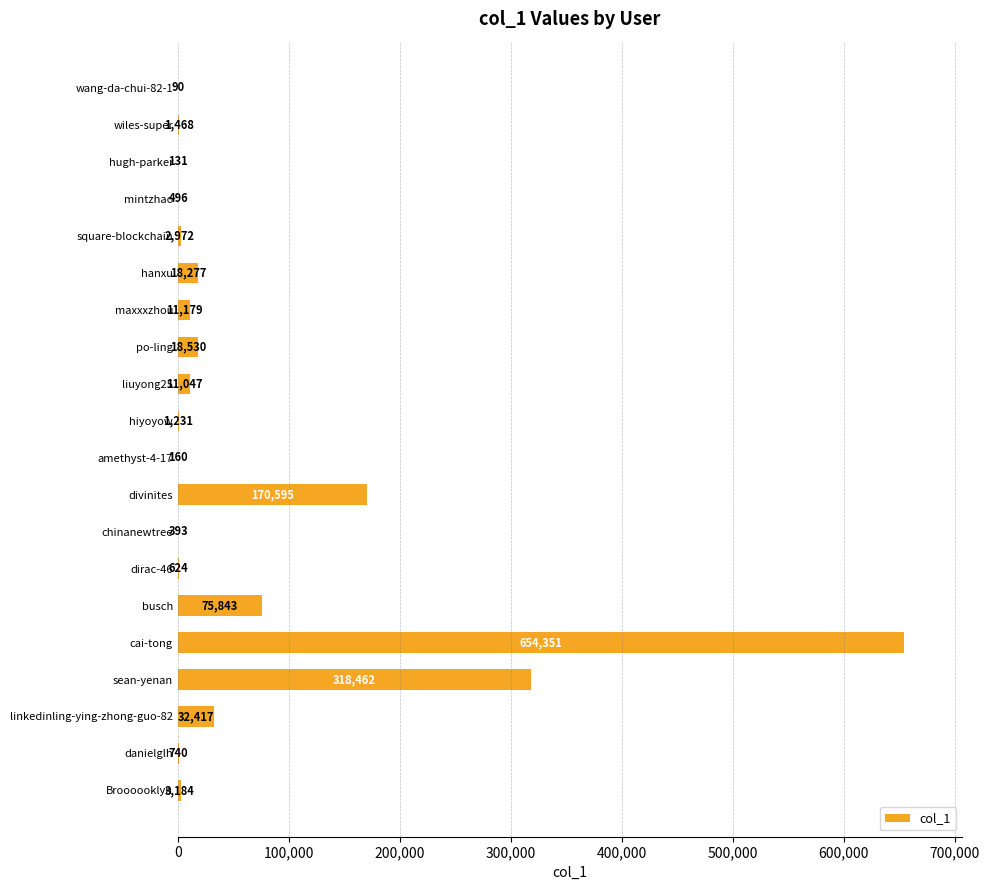

At which category does the chart reach its peak across all series?

cai-tong